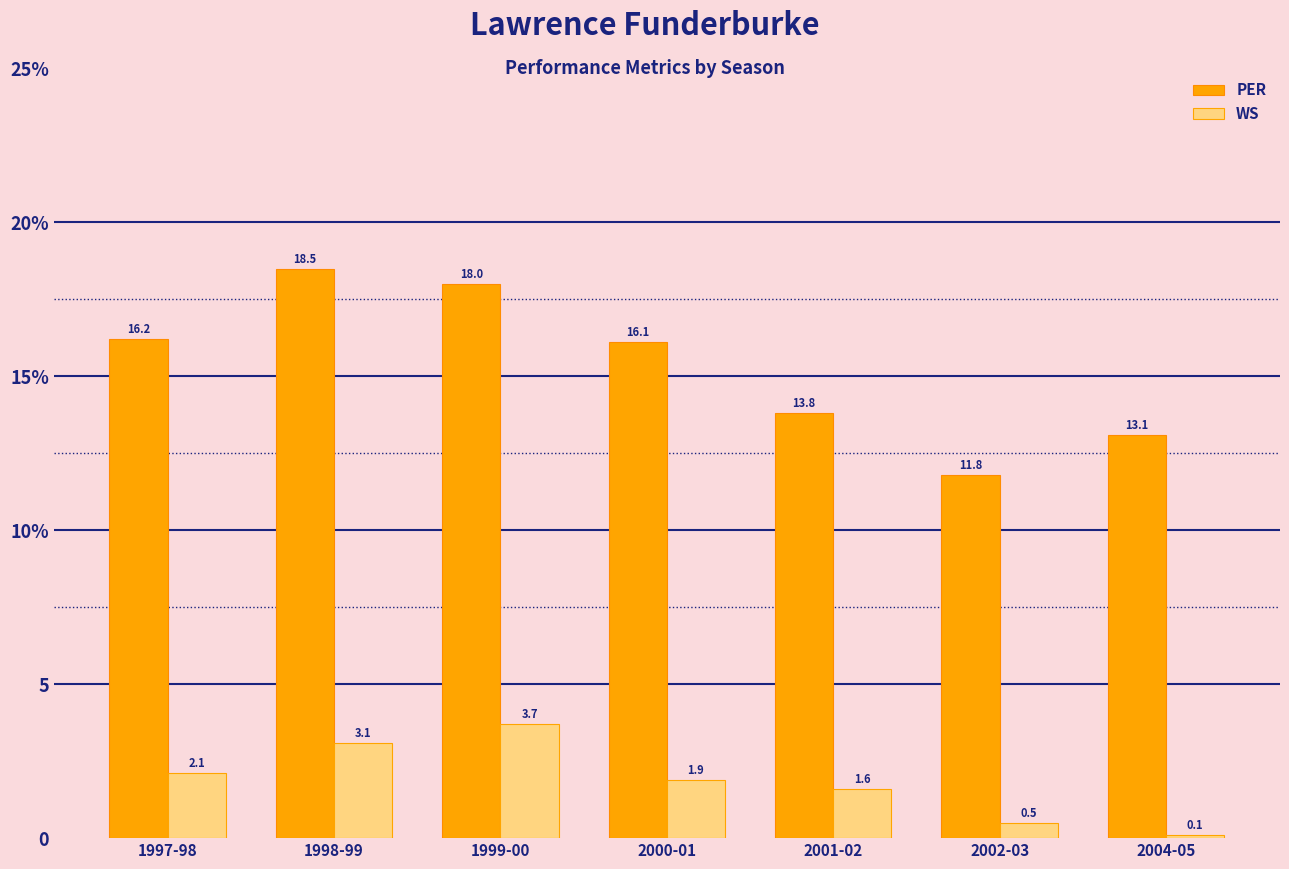

Where does the WS series first go above 1?

1997-98